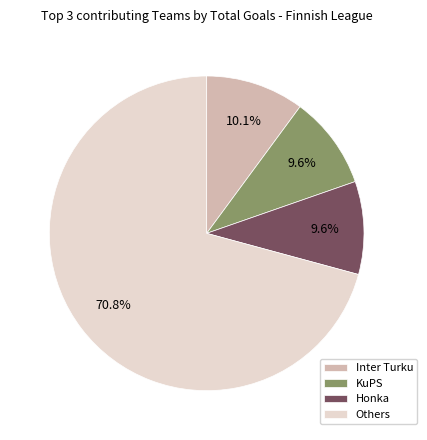

To the nearest percent, what is the difference between the largest and smallest slice percentages?

61%